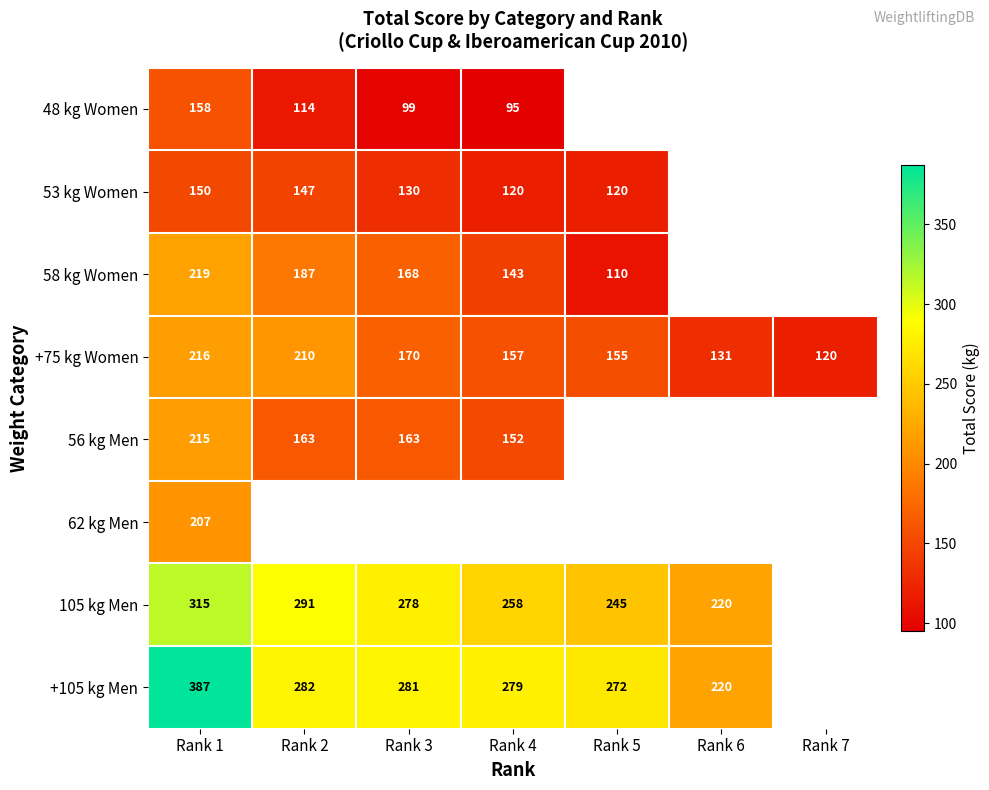

True or false: 48 kg Women has a value of 45 at Rank 2.

False